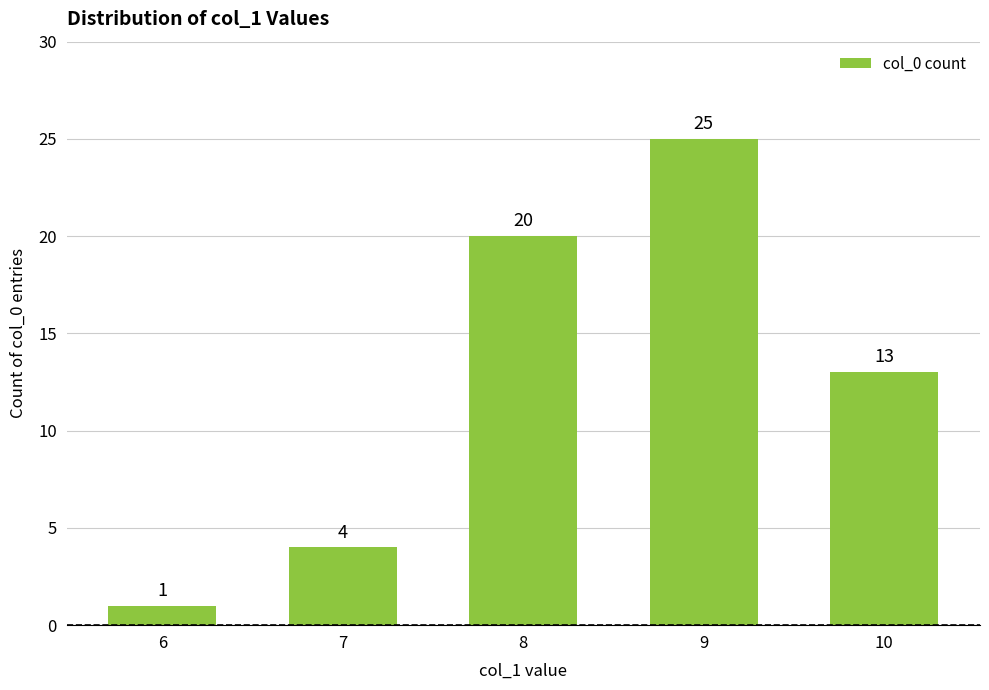

What is the change in value from 8 to 9?

+5